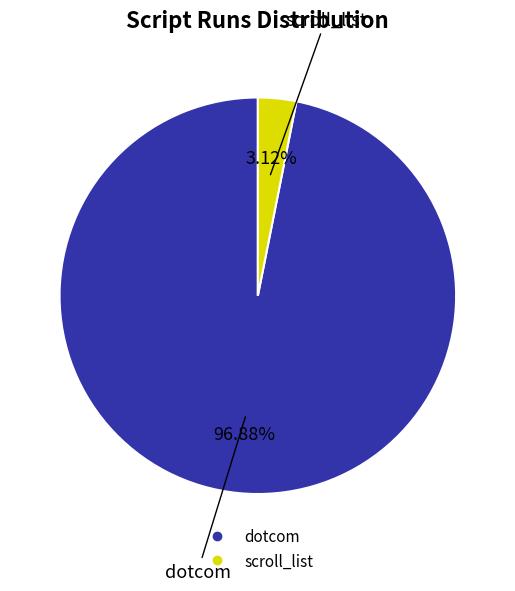

To the nearest percent, what portion does dotcom represent?

97%